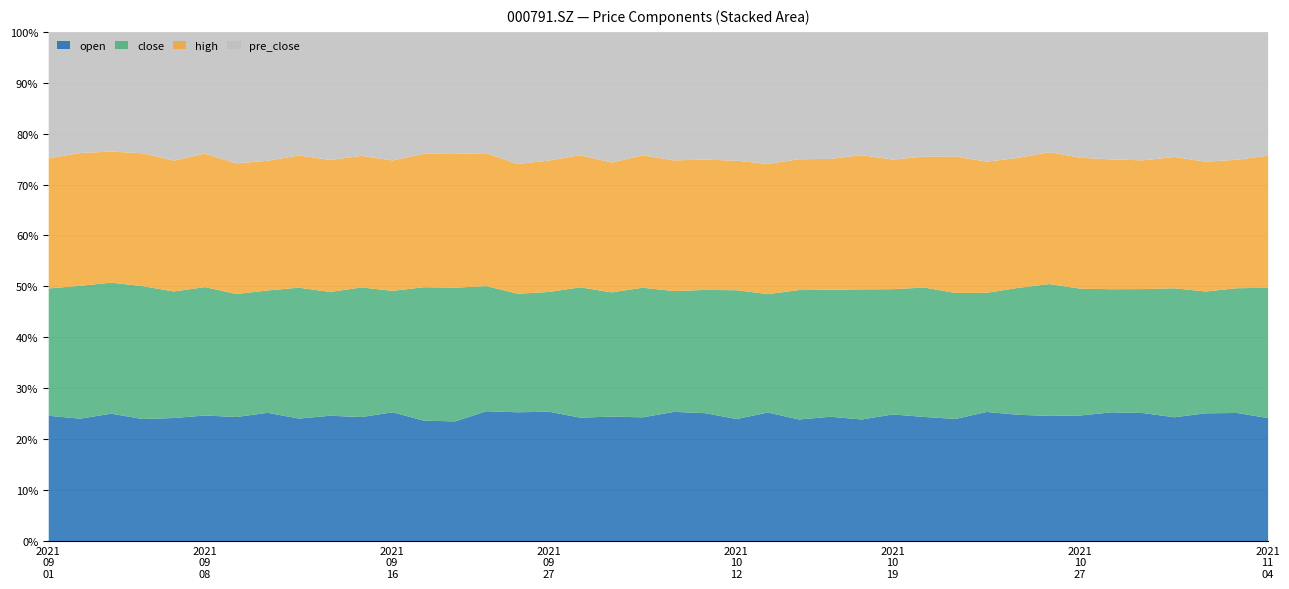

What is the difference between the pre_close values at 2021/11/04 and 2021/10/21?

0.4